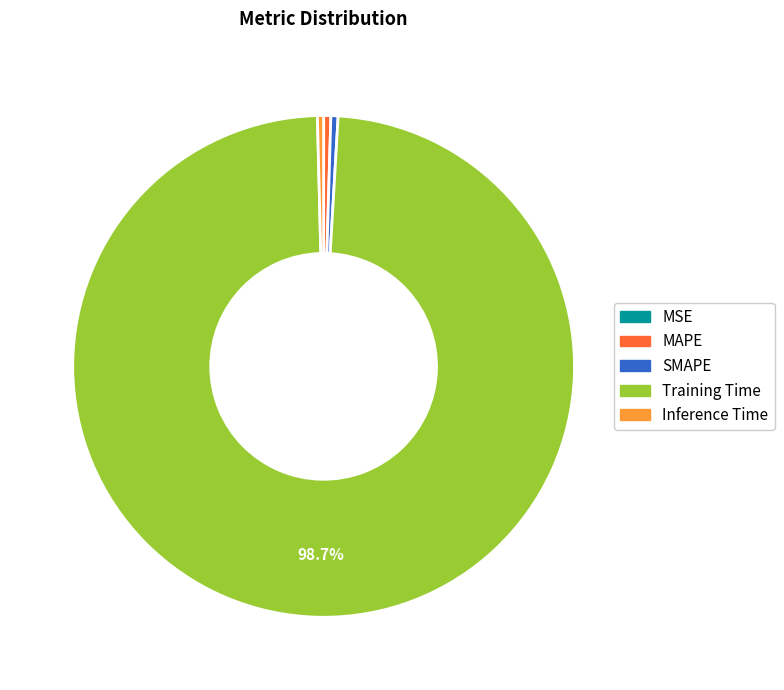

Is there any slice that represents more than half of the pie?

Yes